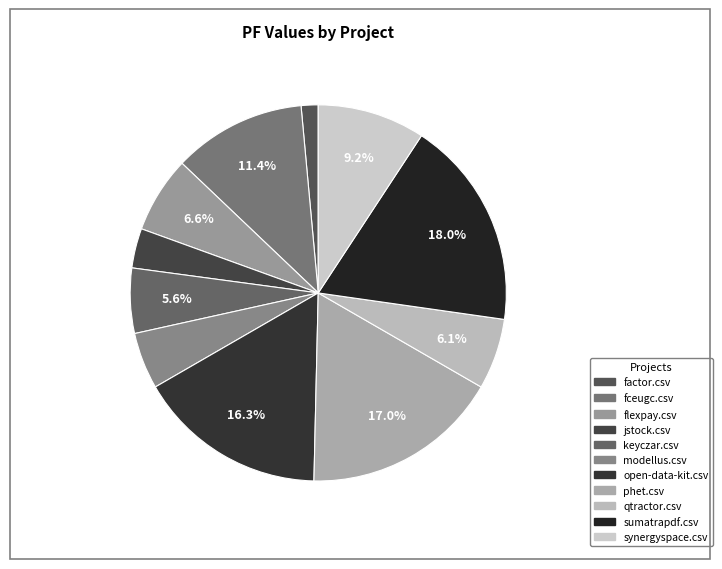

Combined, what portion of the pie is flexpay.csv and fceugc.csv?

18.0%